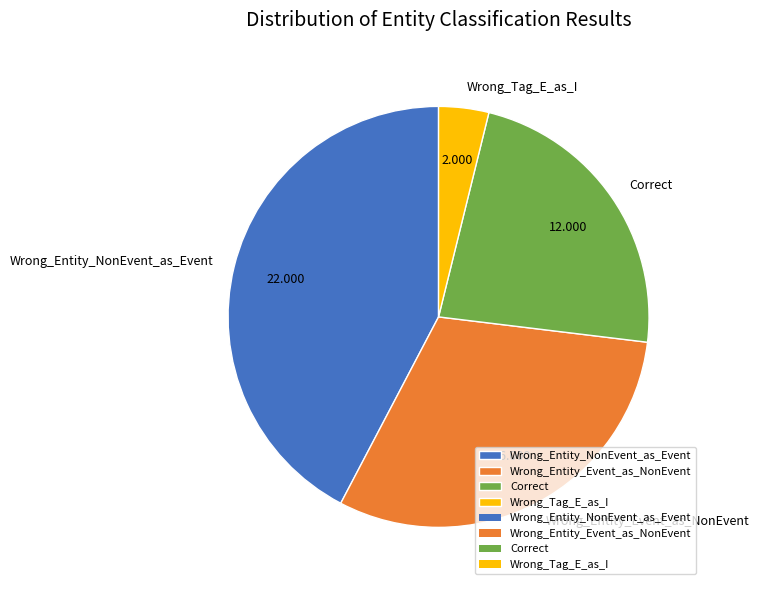

Does Wrong_Tag_E_as_I account for over 50% of the chart?

No